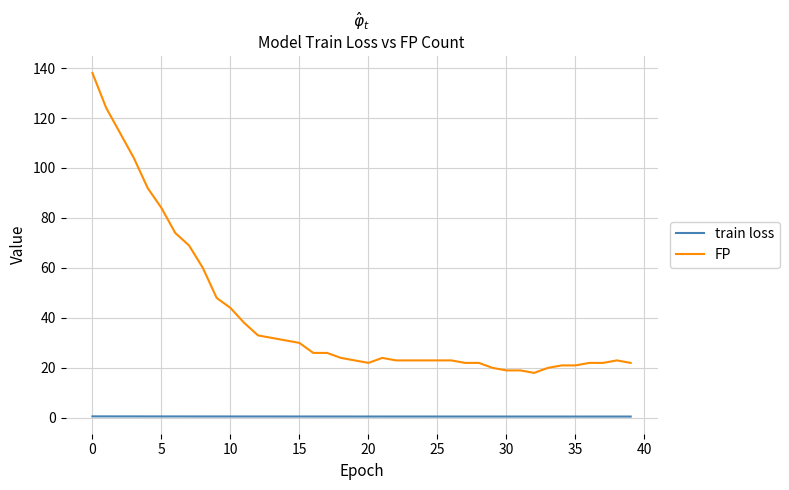

What is the sum of all FP values?

1646.0